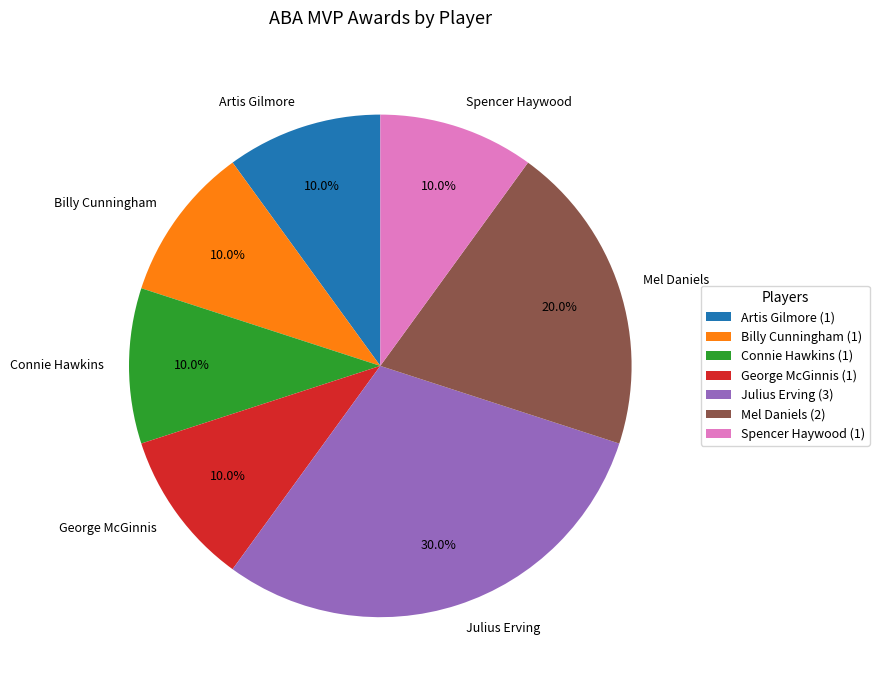

Is there any slice that represents more than half of the pie?

No